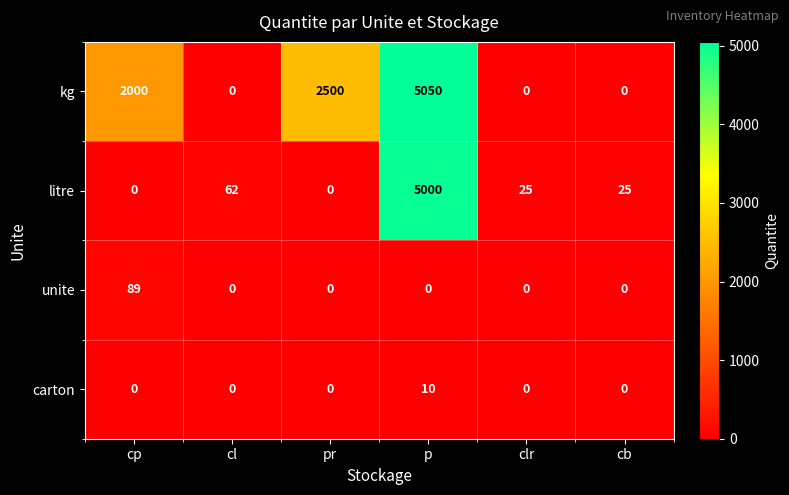

Which series has the widest spread of values?

kg